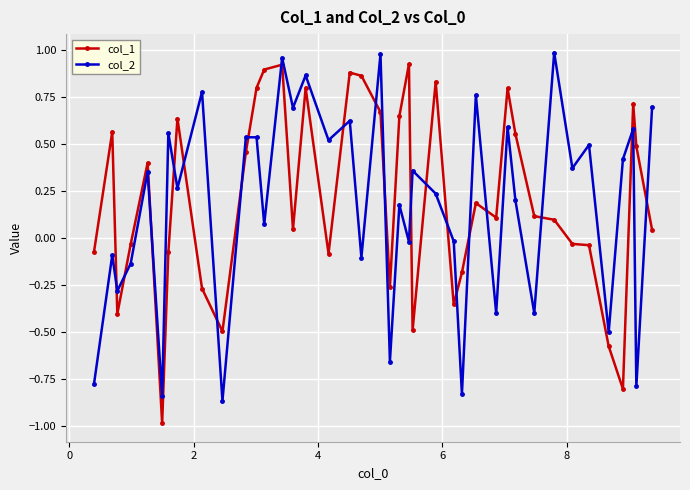

What are all the series names shown in the legend?

col_1, col_2